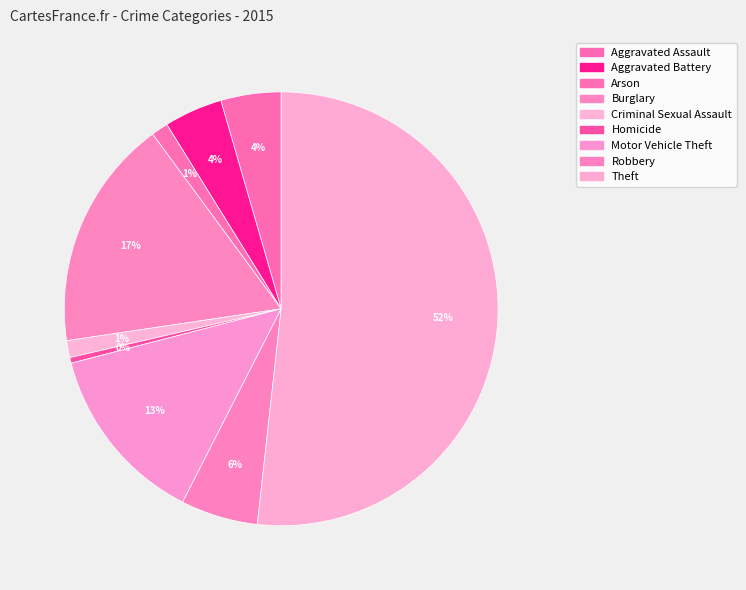

Count the number of slices in the pie.

9